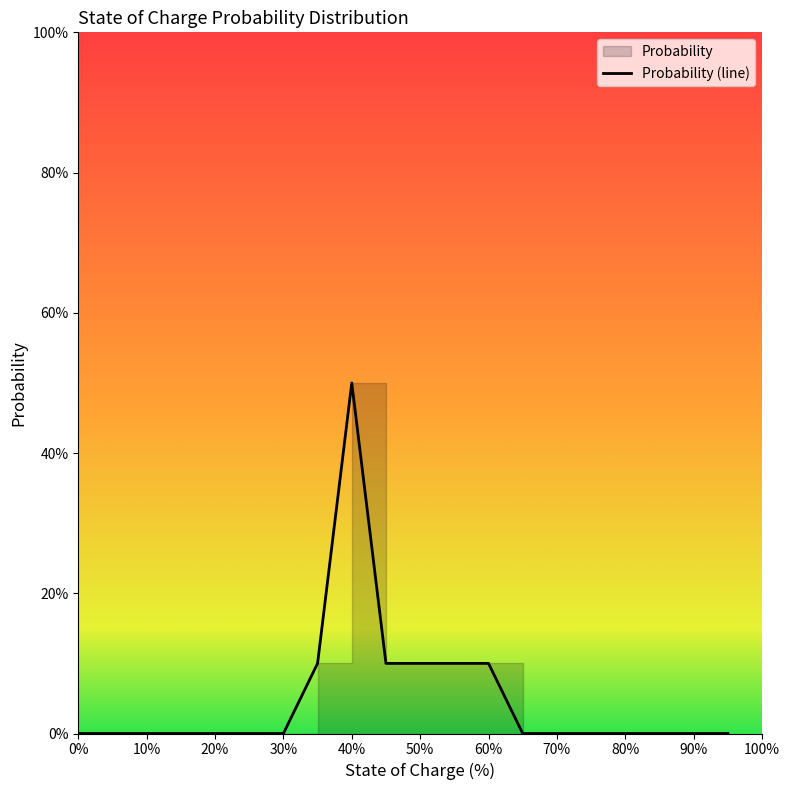

Reading right to left, list all the values displayed in this chart.

0.0	0.0	0.0	0.0	0.0	0.0	0.0	0.1	0.1	0.1	0.1	0.5	0.1	0.0	0.0	0.0	0.0	0.0	0.0	0.0